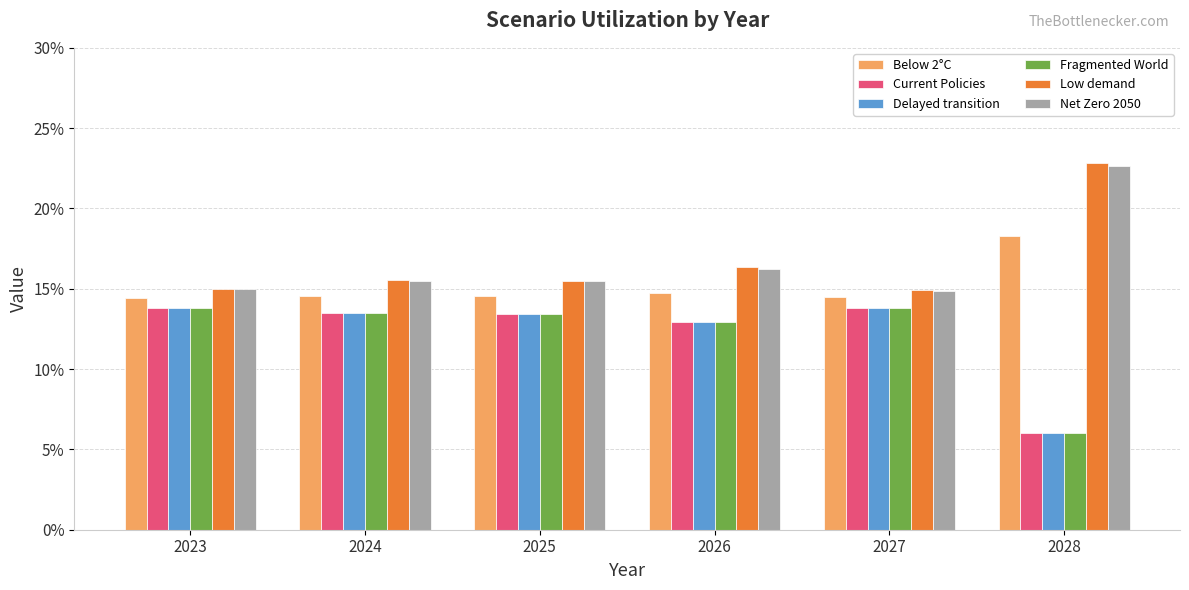

What are all the series names shown in the legend?

Below 2°C, Current Policies, Delayed transition, Fragmented World, Low demand, Net Zero 2050